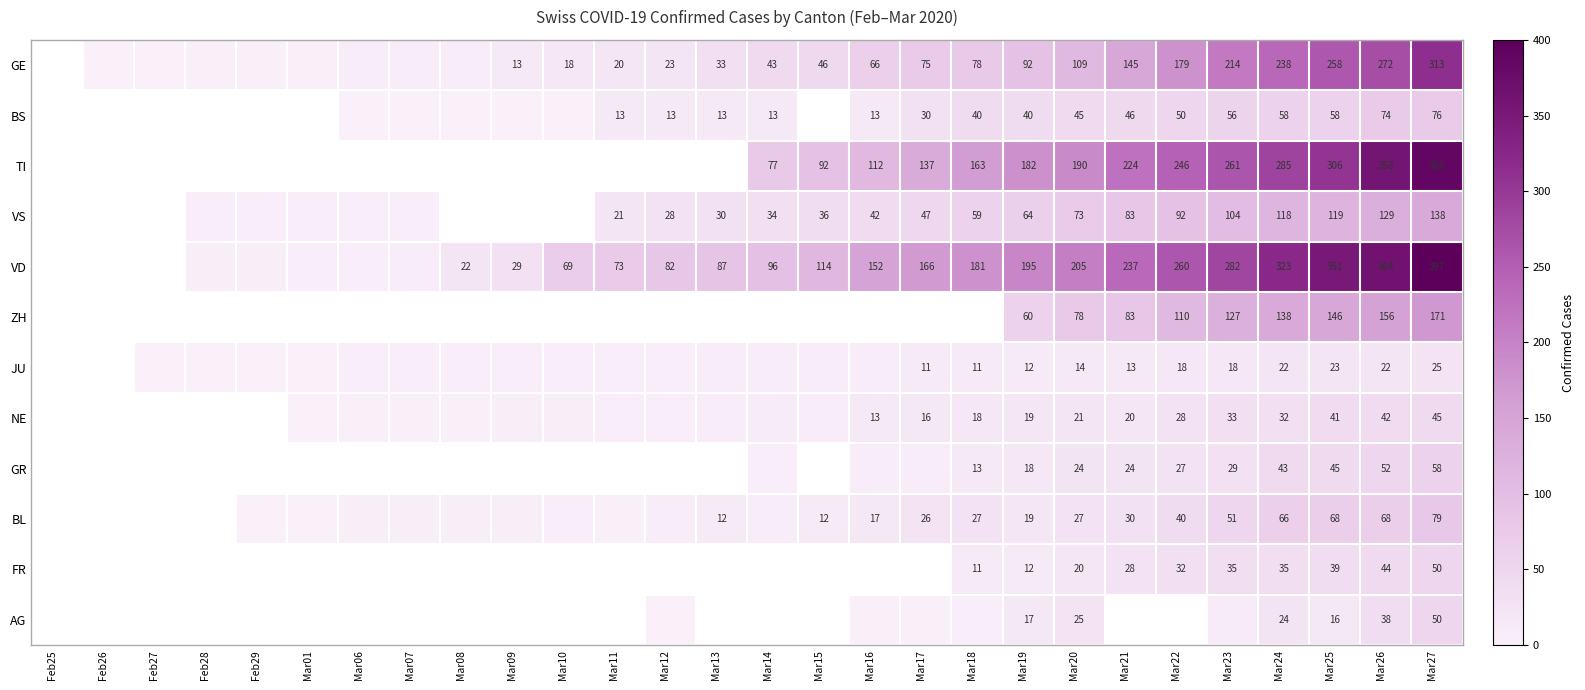

What is the difference between the highest and lowest values at Mar19?

183